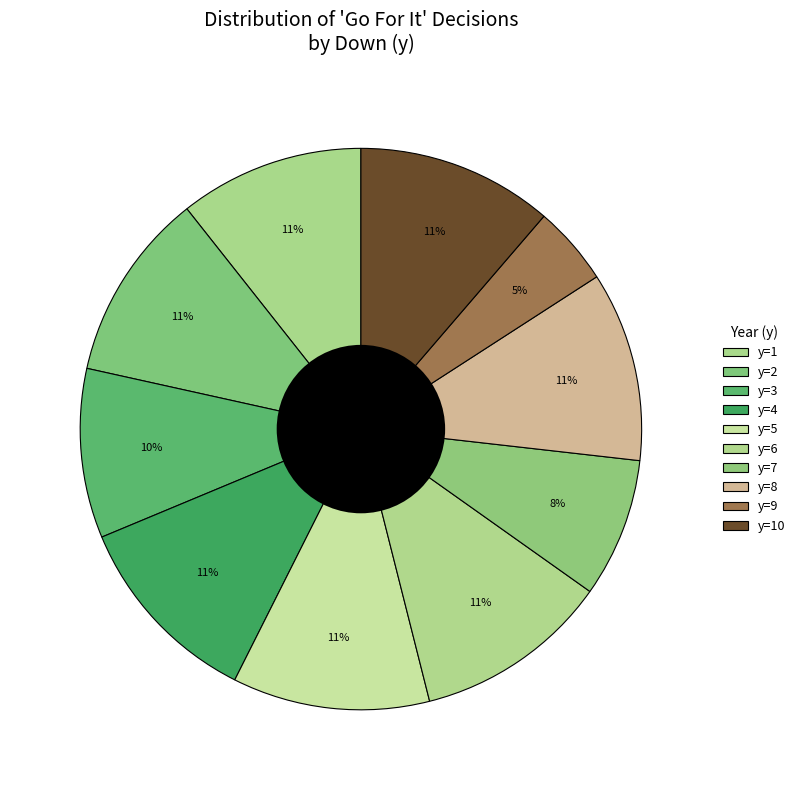

Do y=10 and y=2 together represent more than half of the pie?

No